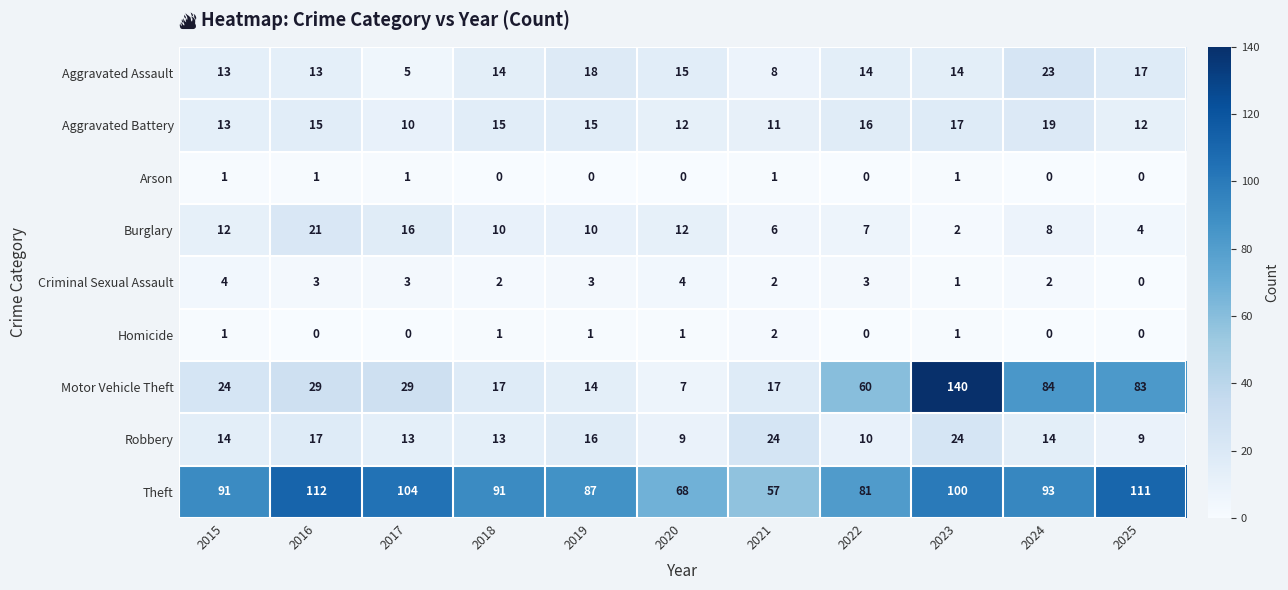

At which label does Theft reach its minimum?

2021